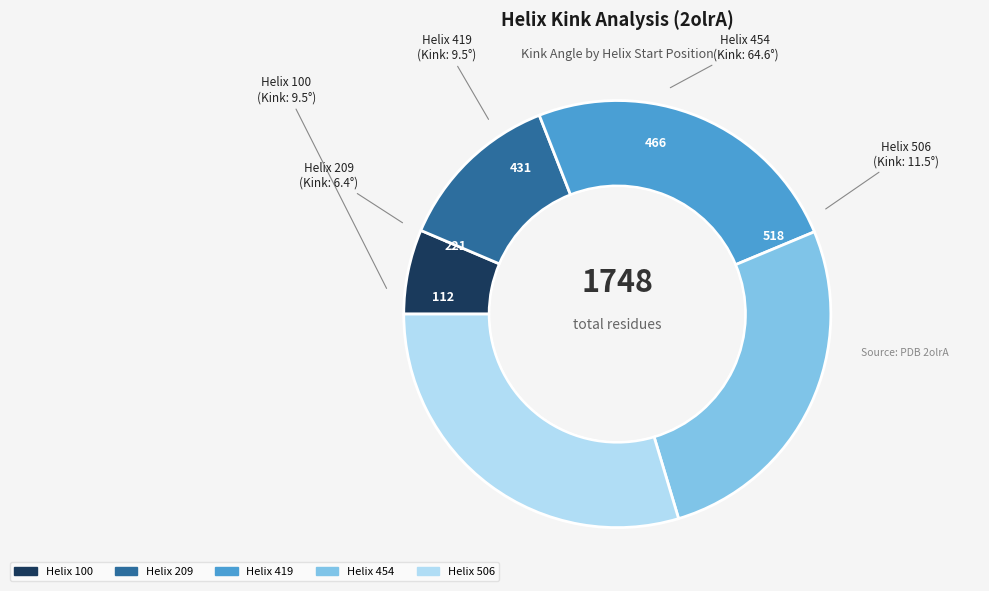

How many segments does this pie chart have?

5